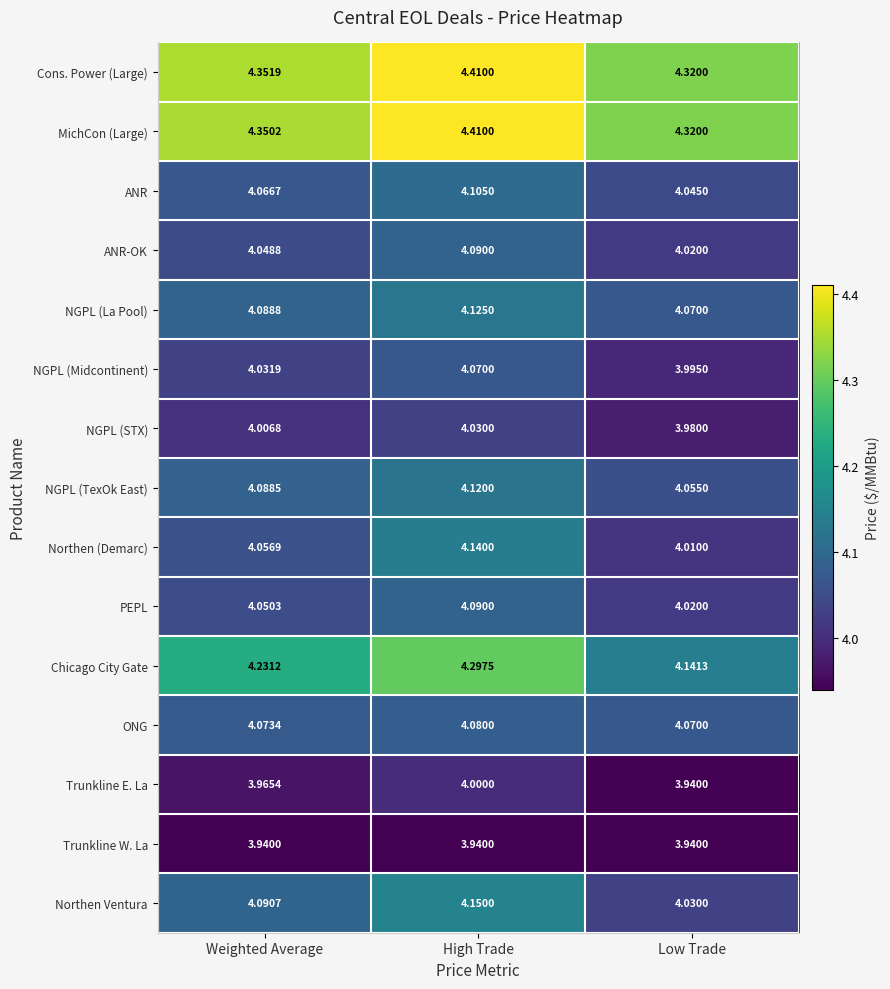

Which series has the largest total across all categories?

Cons. Power (Large)